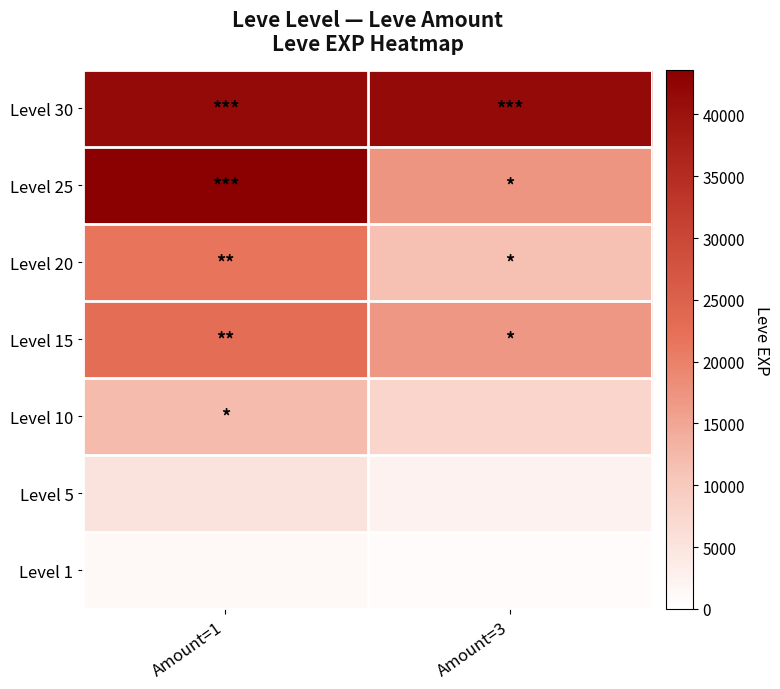

Which category has the highest value across all series?

Amount=1